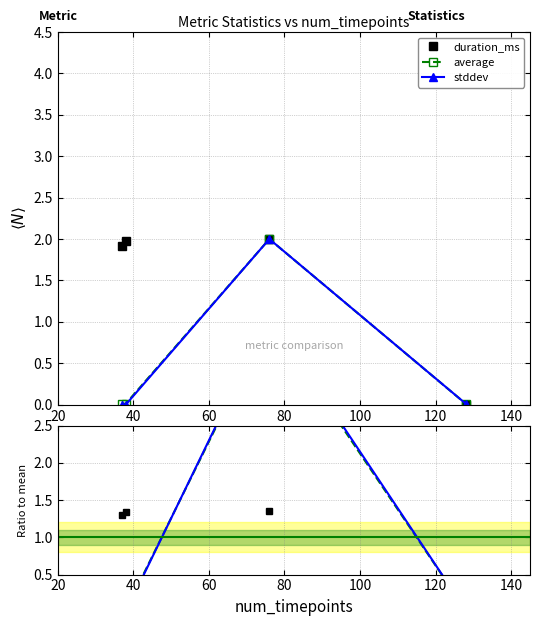

At how many categories does at least one series exceed 1?

3